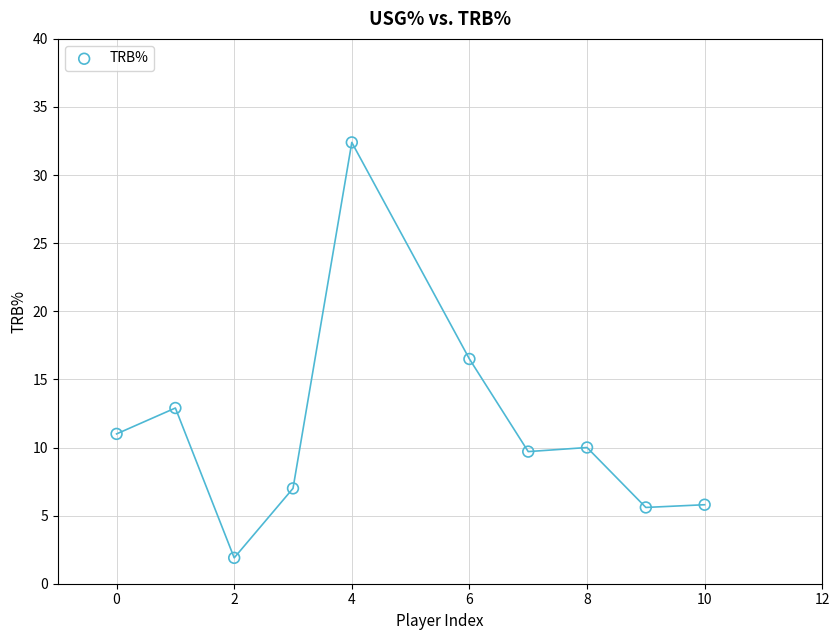

What Y value in the scatter plot is closest to 17?

16.5